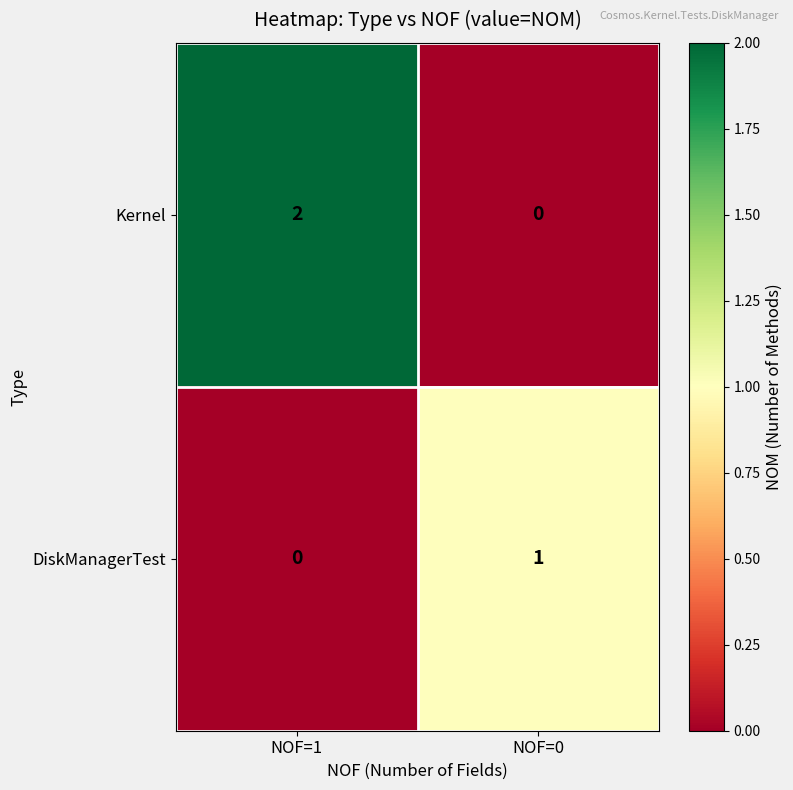

Which category has the highest value across all series?

NOF=1